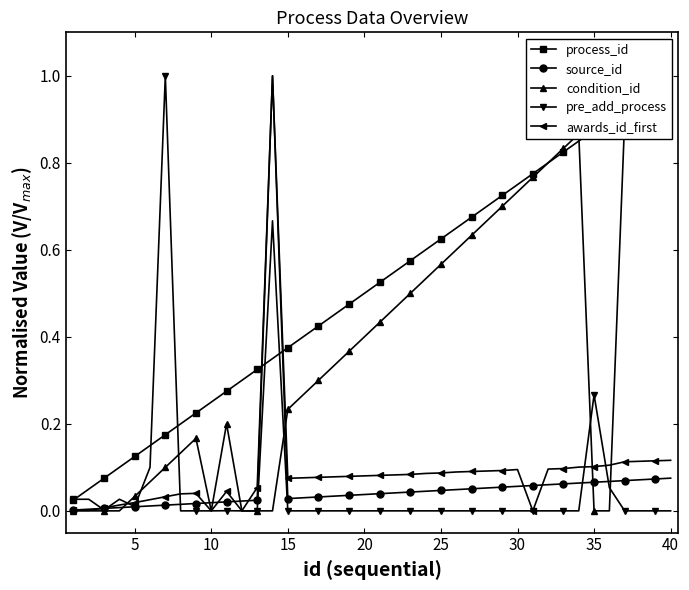

How many values in the pre_add_process series exceed 0?

32